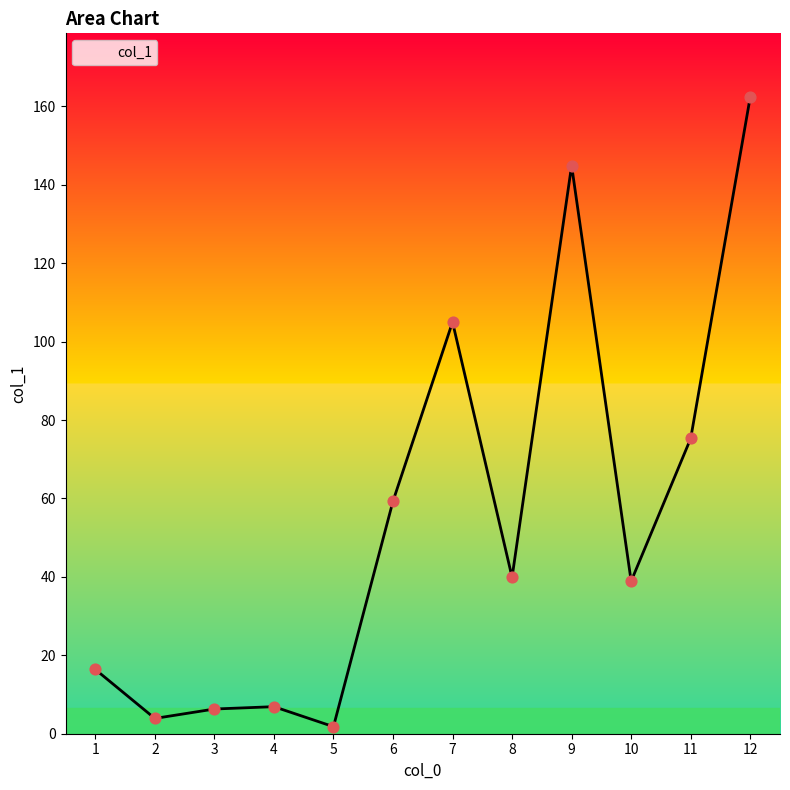

Approximately how many times larger is the value at 1 compared to 12?

0.1